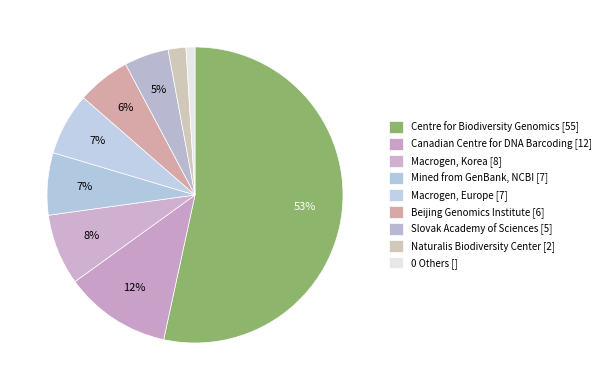

How many slices are in this pie chart?

9